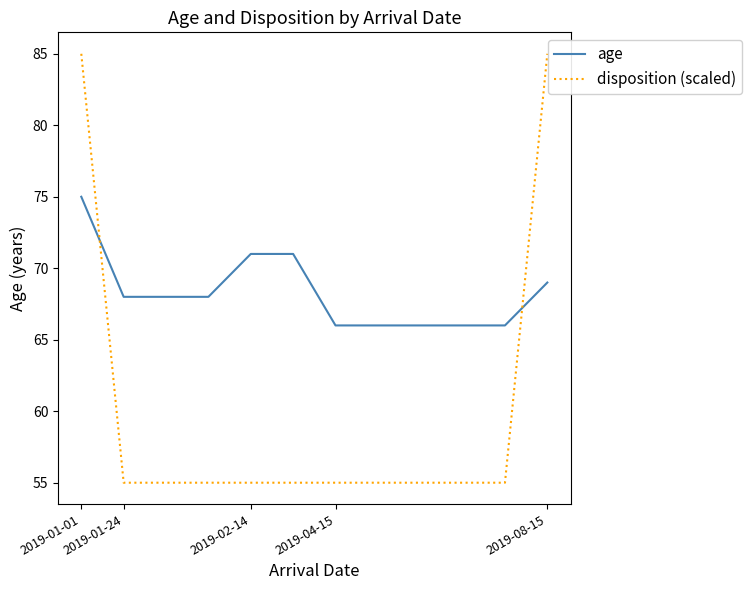

List the series in order of their peak value, highest first.

disposition (scaled), age